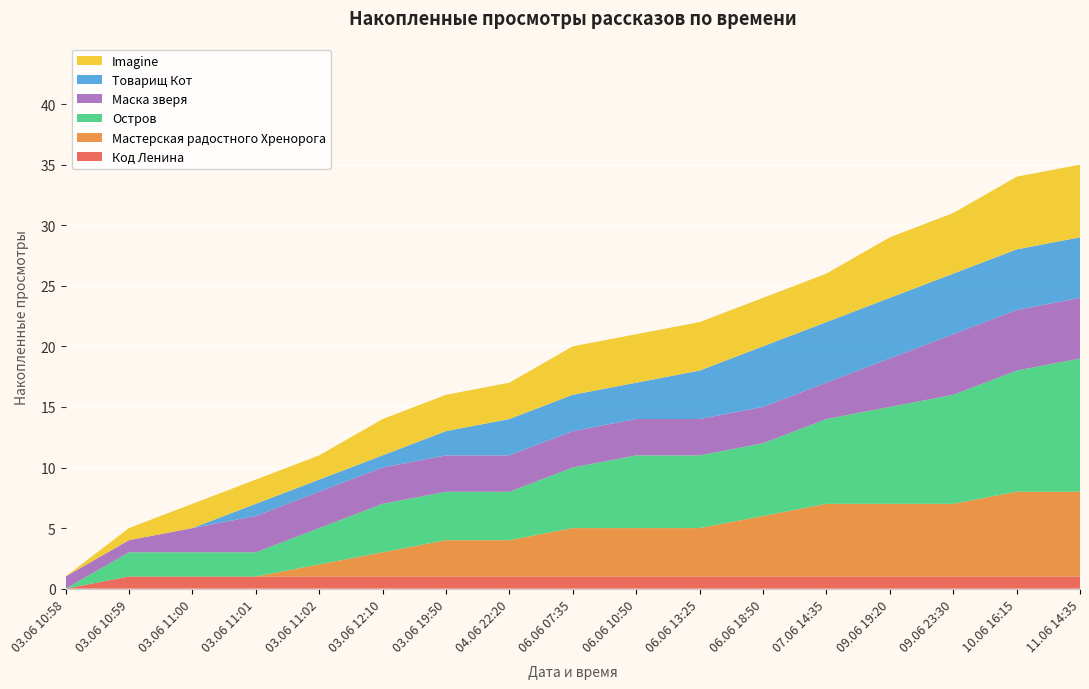

Reading left to right, what are all the values shown in this chart?

Код Ленина: 03.06 10:58=0	03.06 10:59=1	03.06 11:00=1	03.06 11:01=1	03.06 11:02=1	03.06 12:10=1	03.06 19:50=1	04.06 22:20=1	06.06 07:35=1	06.06 10:50=1	06.06 13:25=1	06.06 18:50=1	07.06 14:35=1	09.06 19:20=1	09.06 23:30=1	10.06 16:15=1	11.06 14:35=1
Мастерская радостного Хренорога: 03.06 10:58=0	03.06 10:59=0	03.06 11:00=0	03.06 11:01=0	03.06 11:02=1	03.06 12:10=2	03.06 19:50=3	04.06 22:20=3	06.06 07:35=4	06.06 10:50=4	06.06 13:25=4	06.06 18:50=5	07.06 14:35=6	09.06 19:20=6	09.06 23:30=6	10.06 16:15=7	11.06 14:35=7
Остров: 03.06 10:58=0	03.06 10:59=2	03.06 11:00=2	03.06 11:01=2	03.06 11:02=3	03.06 12:10=4	03.06 19:50=4	04.06 22:20=4	06.06 07:35=5	06.06 10:50=6	06.06 13:25=6	06.06 18:50=6	07.06 14:35=7	09.06 19:20=8	09.06 23:30=9	10.06 16:15=10	11.06 14:35=11
Маска зверя: 03.06 10:58=1	03.06 10:59=1	03.06 11:00=2	03.06 11:01=3	03.06 11:02=3	03.06 12:10=3	03.06 19:50=3	04.06 22:20=3	06.06 07:35=3	06.06 10:50=3	06.06 13:25=3	06.06 18:50=3	07.06 14:35=3	09.06 19:20=4	09.06 23:30=5	10.06 16:15=5	11.06 14:35=5
Товарищ Кот: 03.06 10:58=0	03.06 10:59=0	03.06 11:00=0	03.06 11:01=1	03.06 11:02=1	03.06 12:10=1	03.06 19:50=2	04.06 22:20=3	06.06 07:35=3	06.06 10:50=3	06.06 13:25=4	06.06 18:50=5	07.06 14:35=5	09.06 19:20=5	09.06 23:30=5	10.06 16:15=5	11.06 14:35=5
Imagine: 03.06 10:58=0	03.06 10:59=1	03.06 11:00=2	03.06 11:01=2	03.06 11:02=2	03.06 12:10=3	03.06 19:50=3	04.06 22:20=3	06.06 07:35=4	06.06 10:50=4	06.06 13:25=4	06.06 18:50=4	07.06 14:35=4	09.06 19:20=5	09.06 23:30=5	10.06 16:15=6	11.06 14:35=6